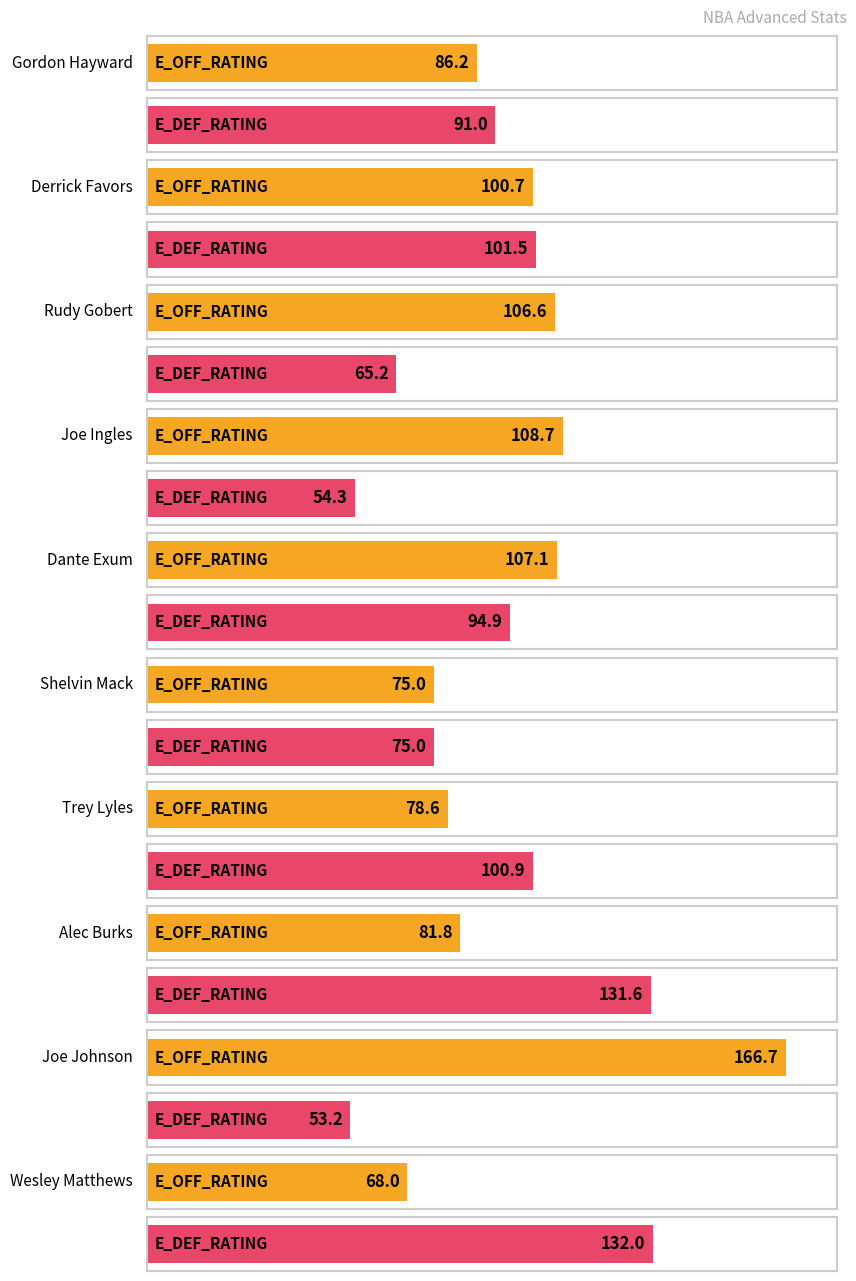

At how many categories does at least one series exceed 115?

3